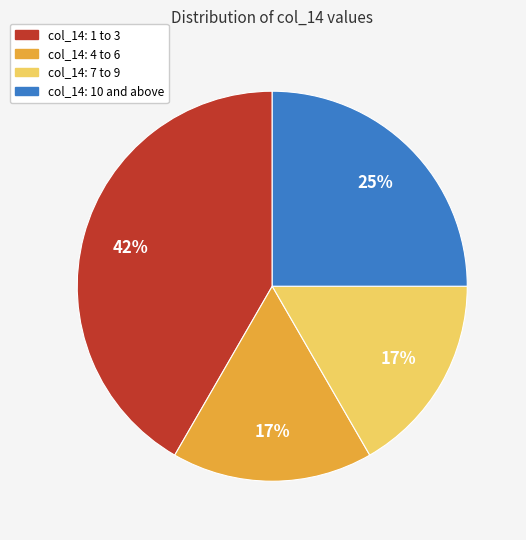

How many segments does this pie chart have?

4